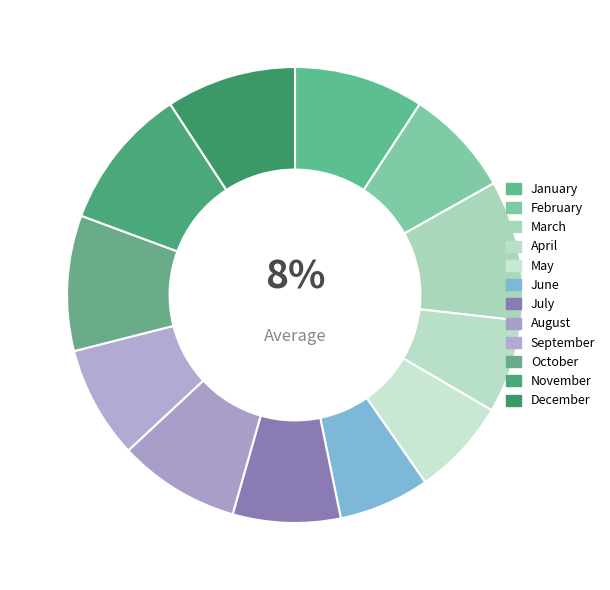

Combined, what portion of the pie is March and January?

19.2%